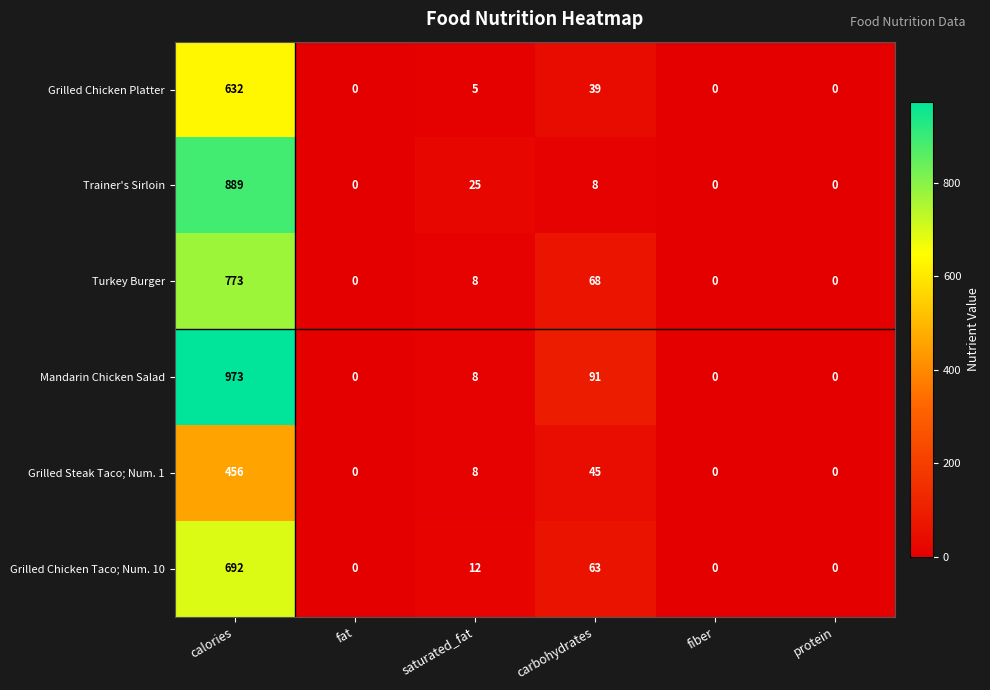

At which label is Mandarin Chicken Salad closest to 486?

carbohydrates